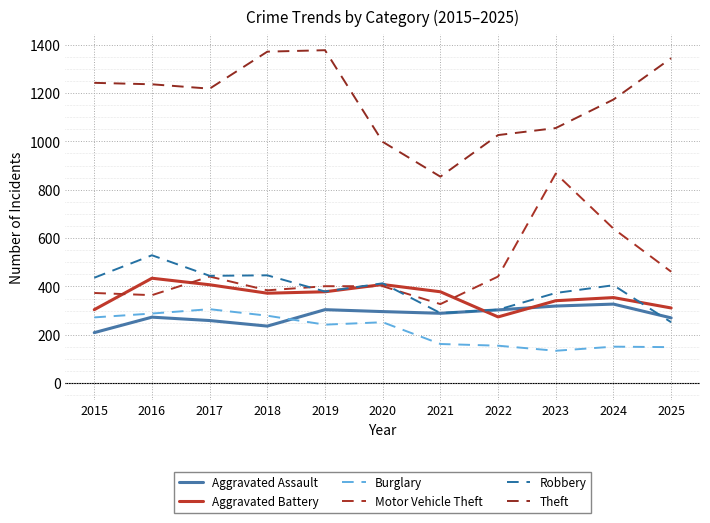

True or false: Burglary has a value of 391 at 2020.

False